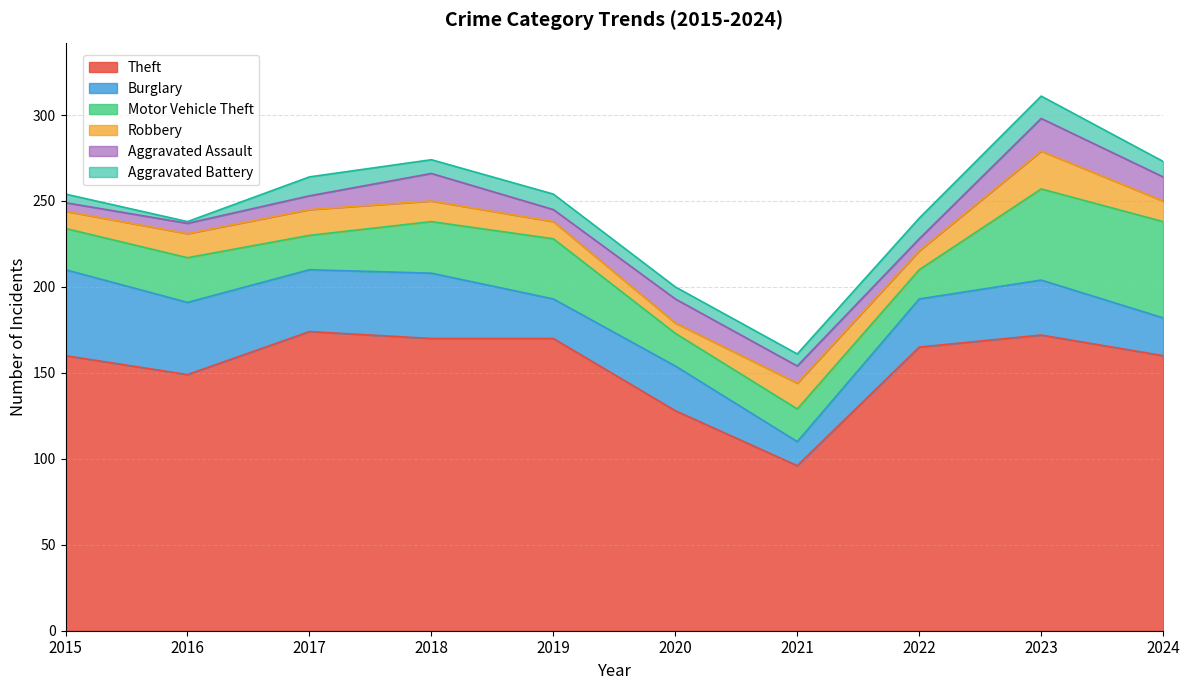

Reading left to right, list all the values displayed in this chart.

Theft: 2015=160	2016=149	2017=174	2018=170	2019=170	2020=128	2021=96	2022=165	2023=172	2024=160
Burglary: 2015=50	2016=42	2017=36	2018=38	2019=23	2020=26	2021=14	2022=28	2023=32	2024=22
Motor Vehicle Theft: 2015=24	2016=26	2017=20	2018=30	2019=35	2020=19	2021=19	2022=17	2023=53	2024=56
Robbery: 2015=10	2016=14	2017=15	2018=12	2019=10	2020=6	2021=15	2022=11	2023=22	2024=12
Aggravated Assault: 2015=5	2016=6	2017=8	2018=16	2019=7	2020=14	2021=10	2022=7	2023=19	2024=14
Aggravated Battery: 2015=5	2016=1	2017=11	2018=8	2019=9	2020=7	2021=7	2022=12	2023=13	2024=9